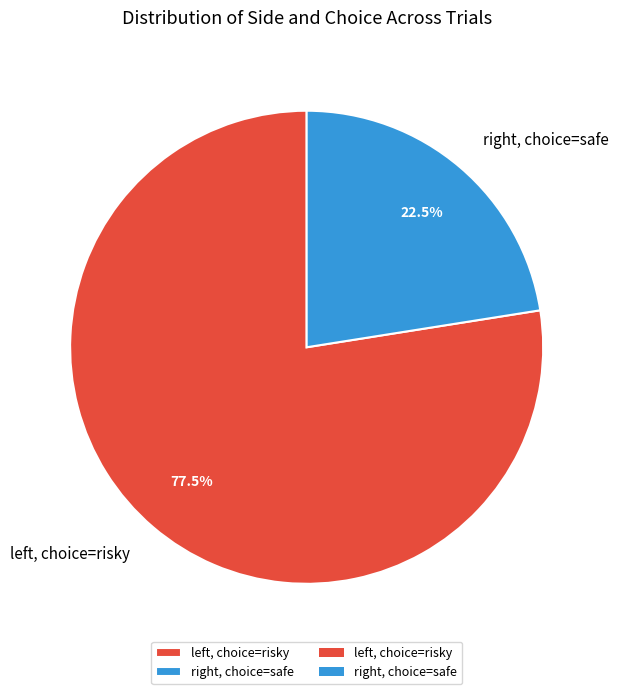

Rank the categories by value from lowest to highest.

right, choice=safe, left, choice=risky